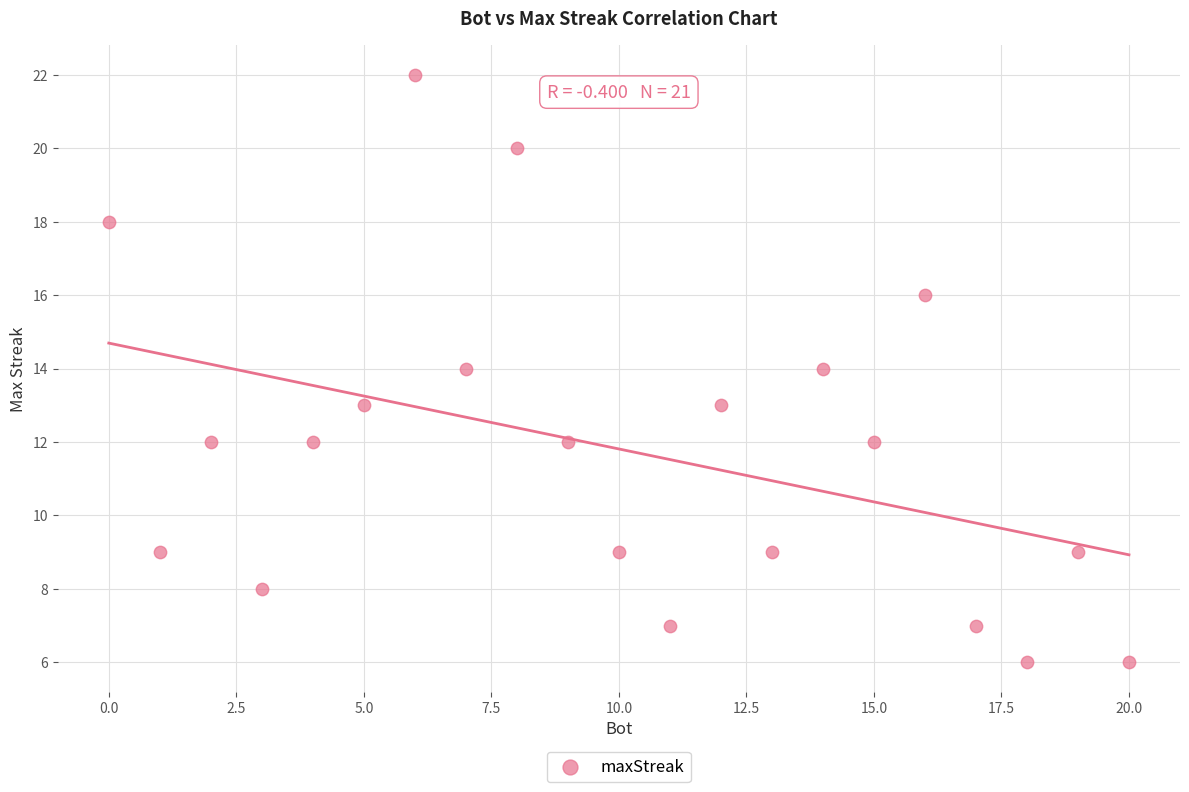

What is the range of Y values (max minus min)?

16